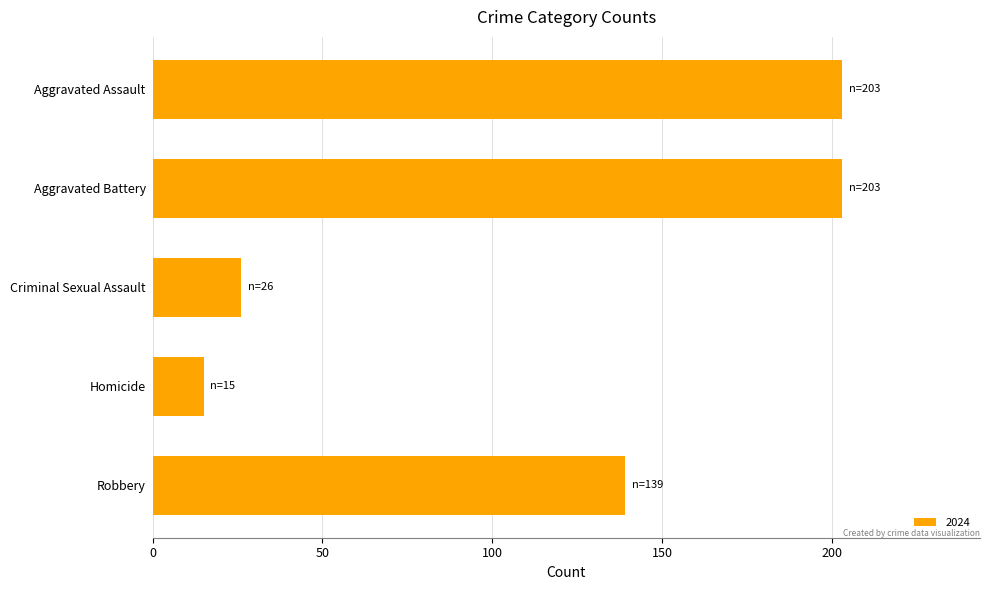

Approximately how many times larger is the value at Aggravated Assault compared to Robbery?

1.5